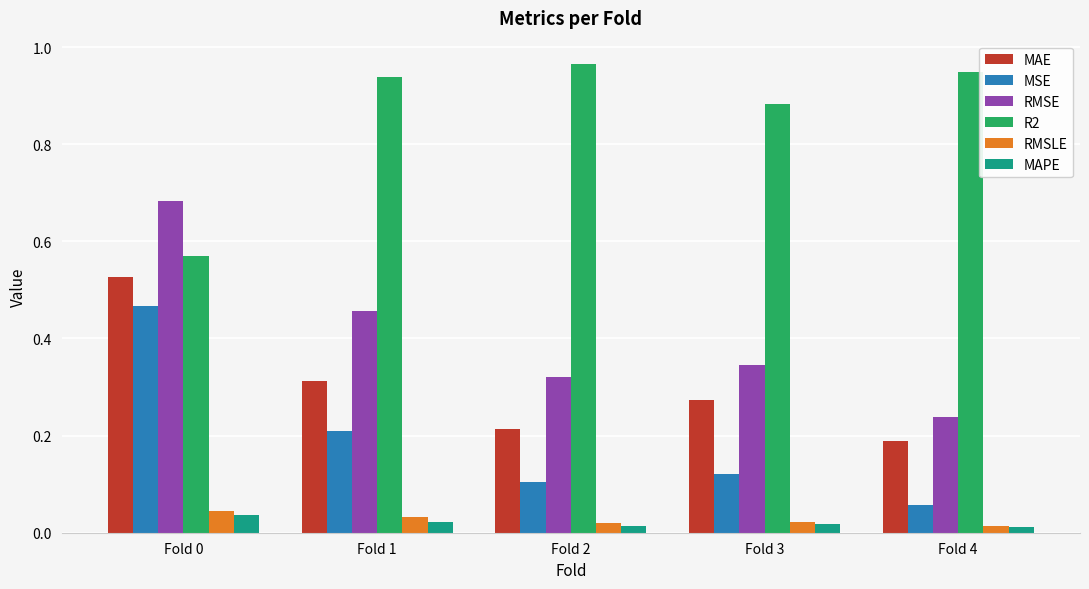

At how many categories does at least one series exceed 0?

5